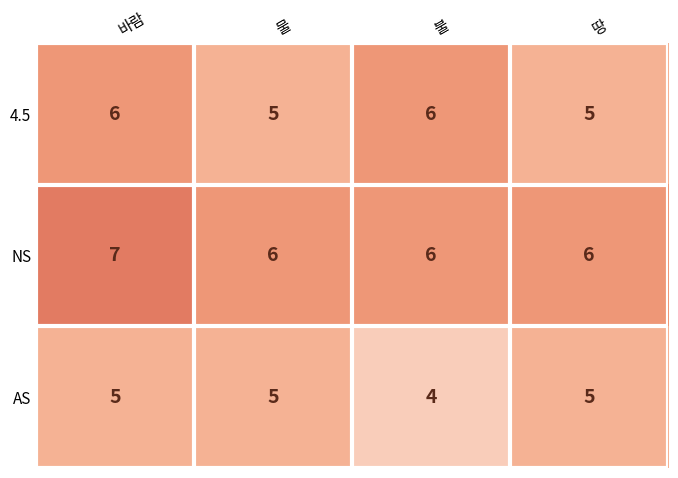

Reading left to right, transcribe all the data shown in this chart.

4.5: 6	5	6	5
NS: 7	6	6	6
AS: 5	5	4	5